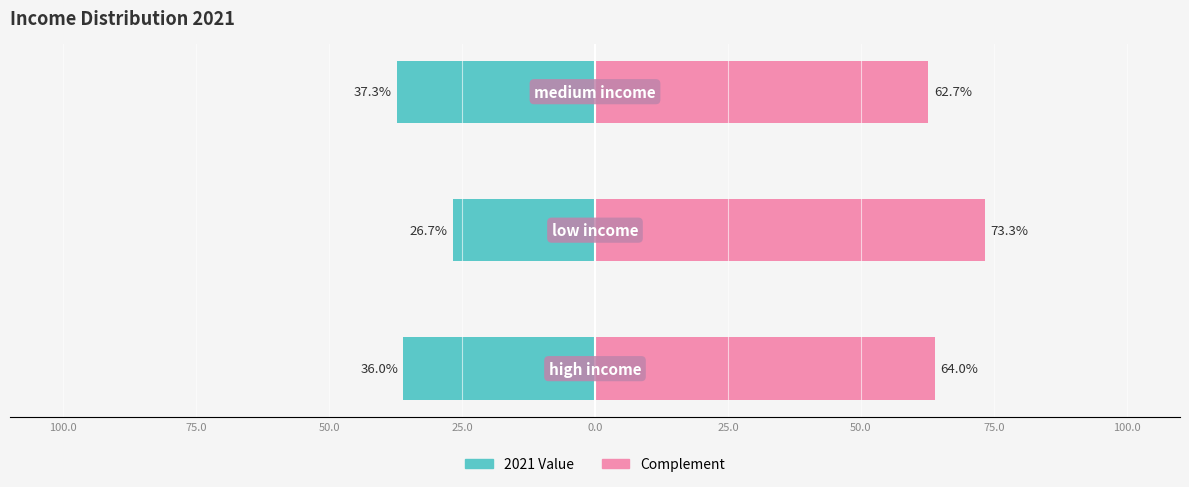

What is the value of the 1st bar from the left?

64.0